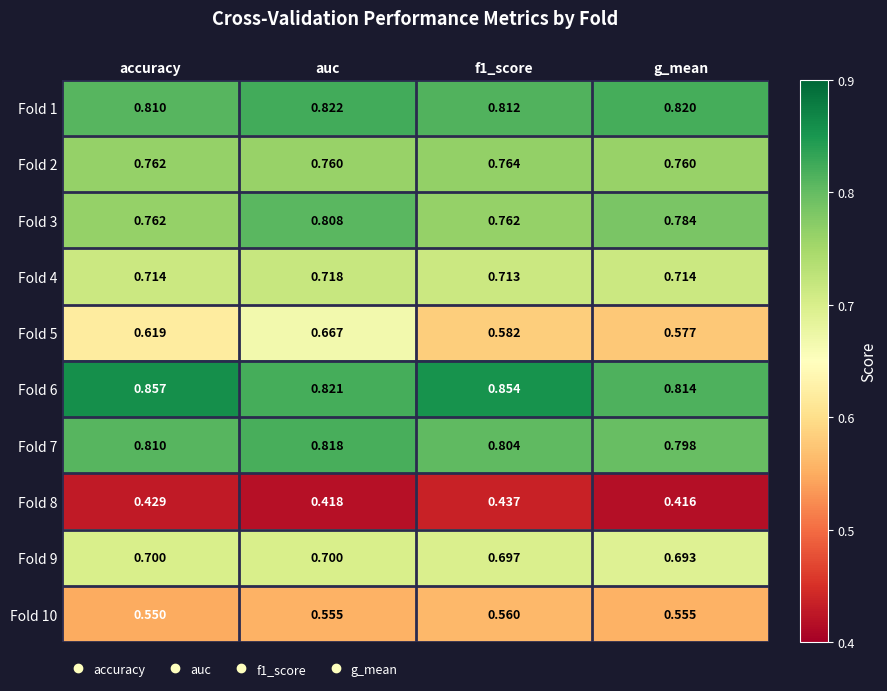

Which series has the largest total across all categories?

Fold 6